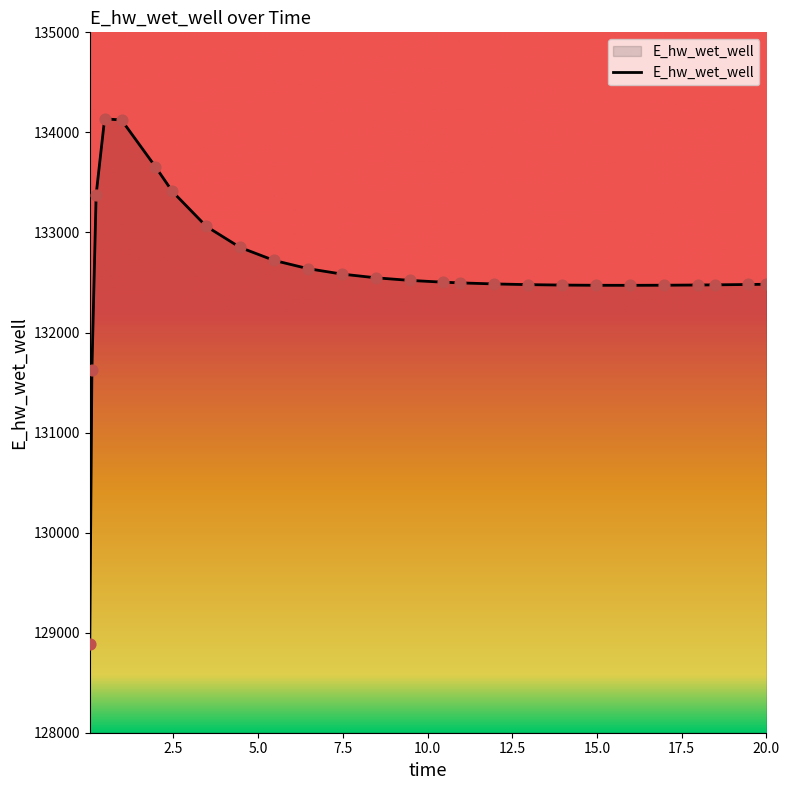

What is the greatest value displayed?

134135.7